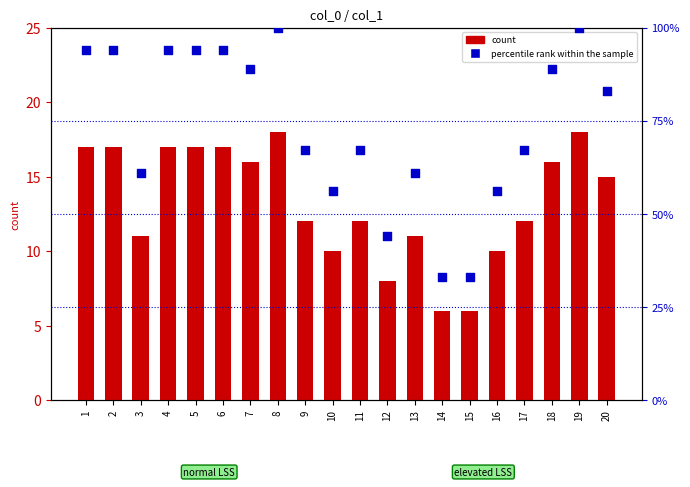

Which series has the largest total across all categories?

percentile rank within the sample